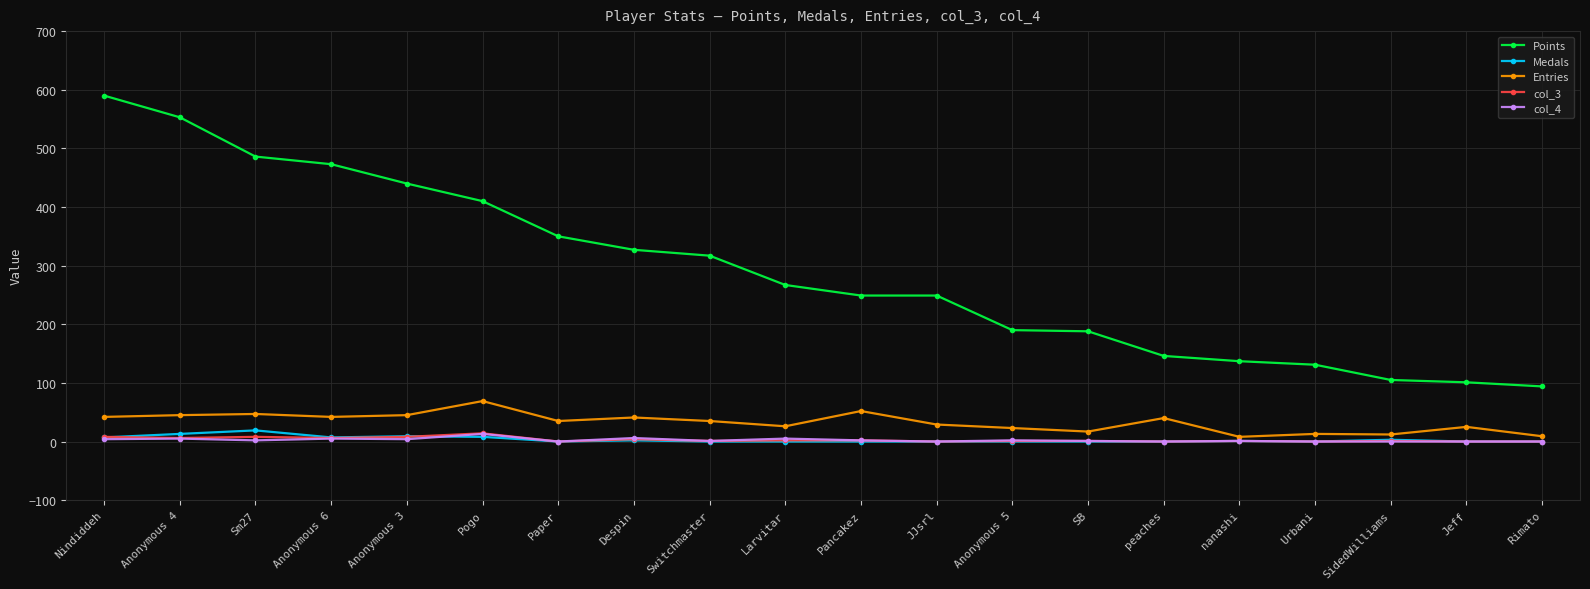

Which series has the widest spread of values?

Points